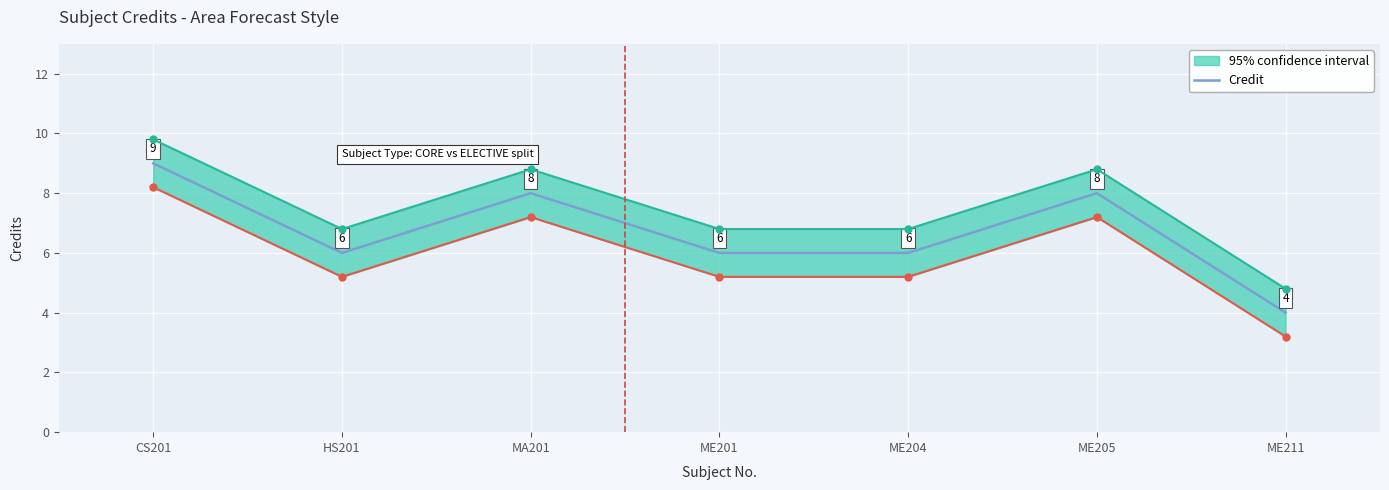

How many interior local valleys (lower than both neighbors) does the data have?

1